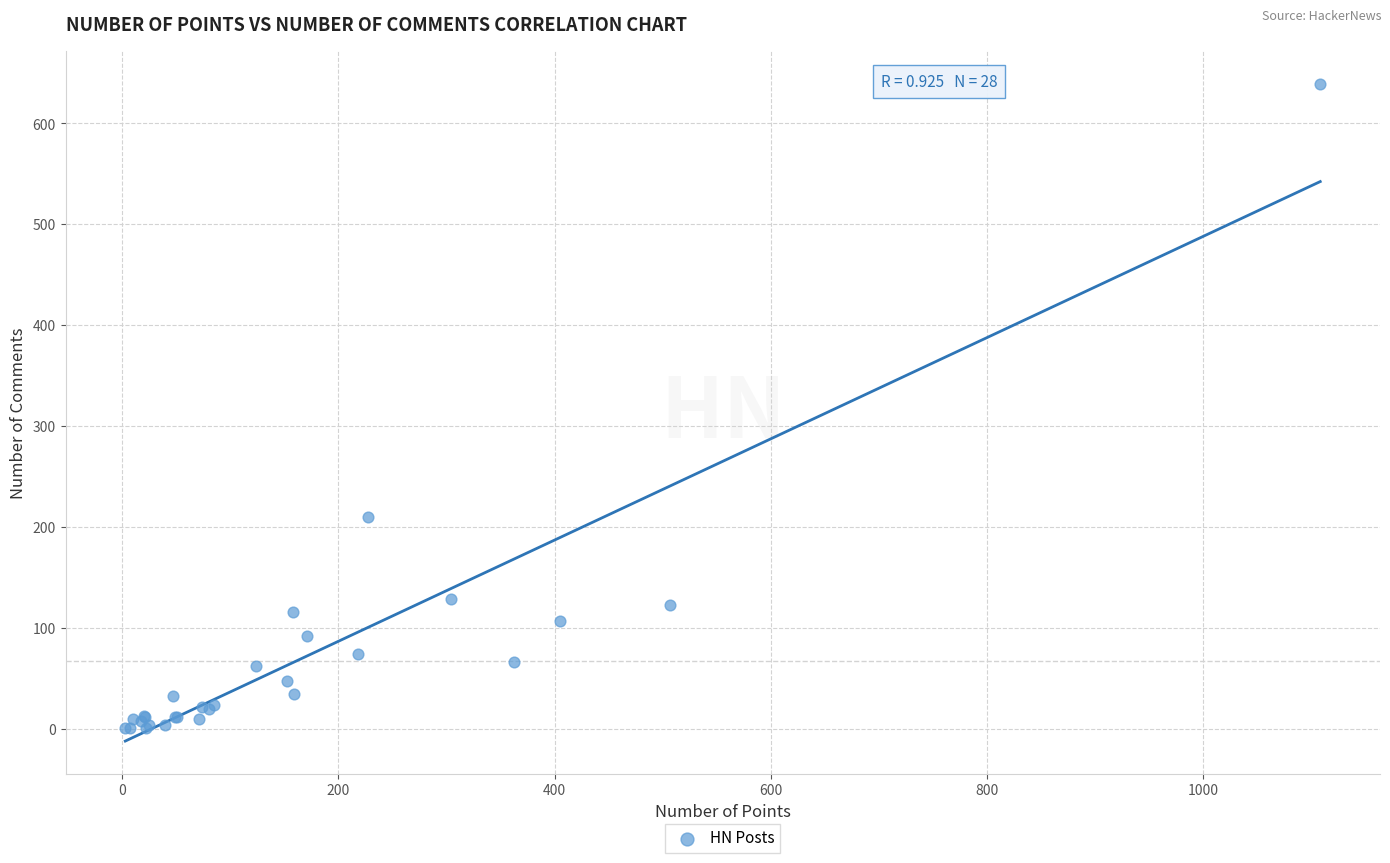

What Y value in the scatter plot is closest to 320?

210